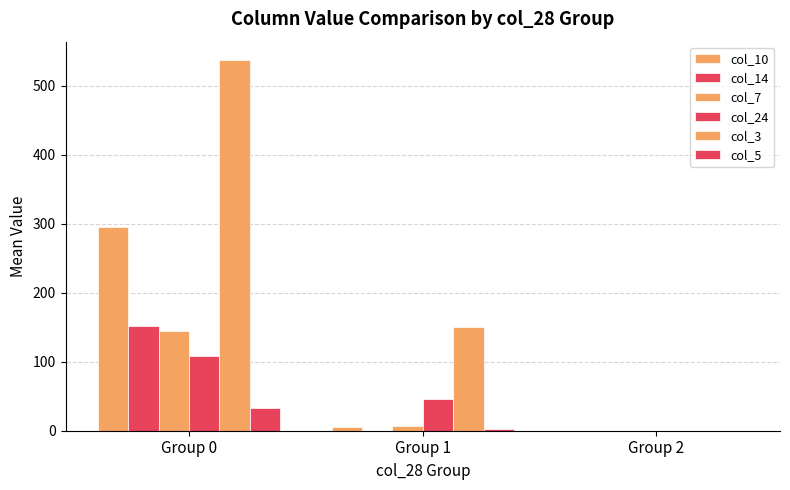

How many groups of bars are there?

3